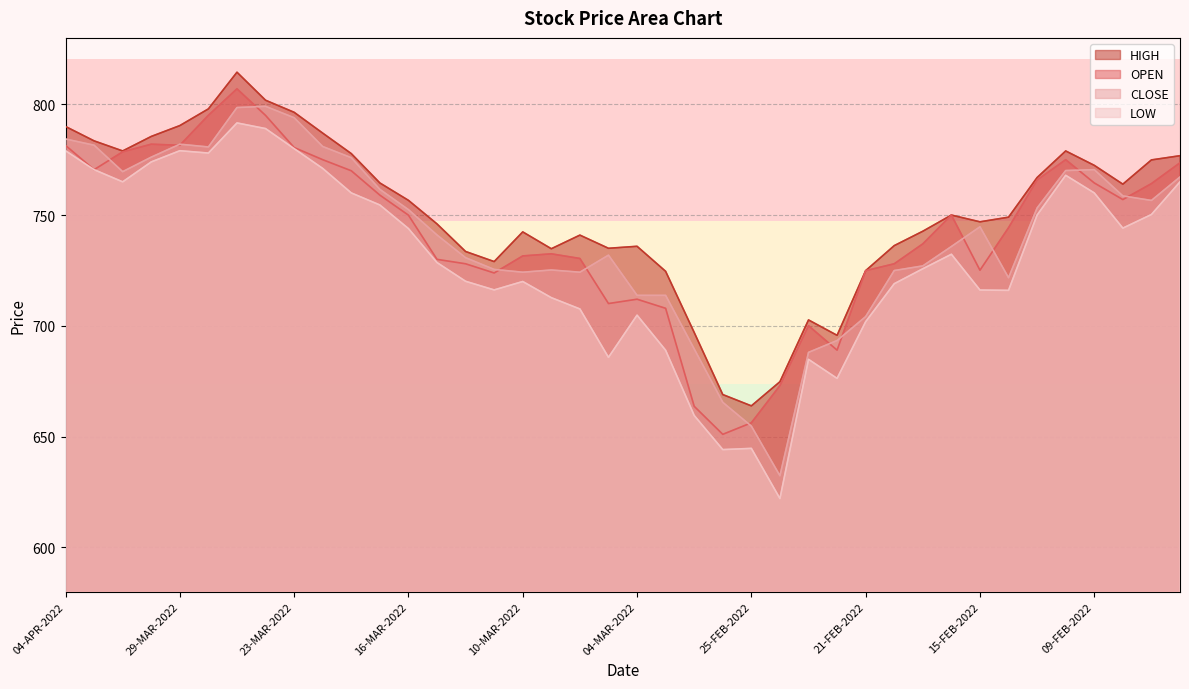

Is it true that CLOSE equals 204.6 at 10-MAR-2022?

False